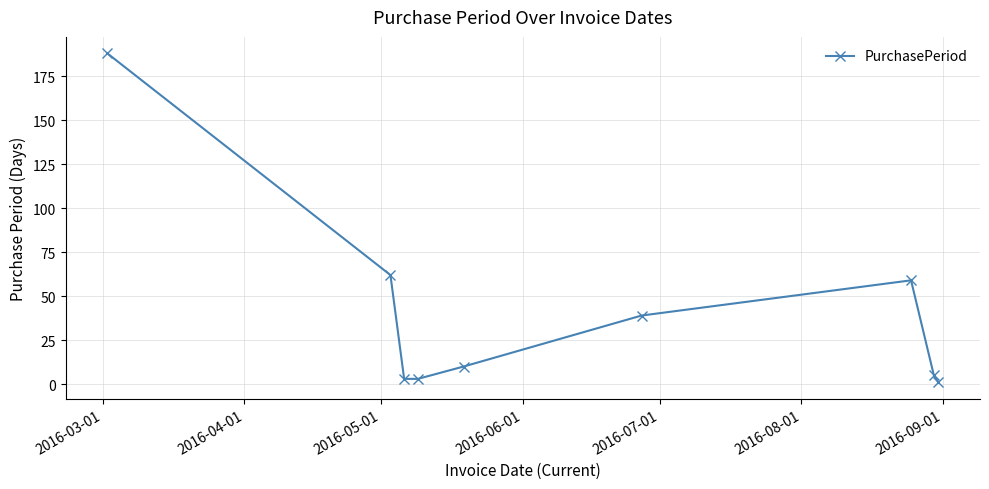

What is the greatest value displayed?

188